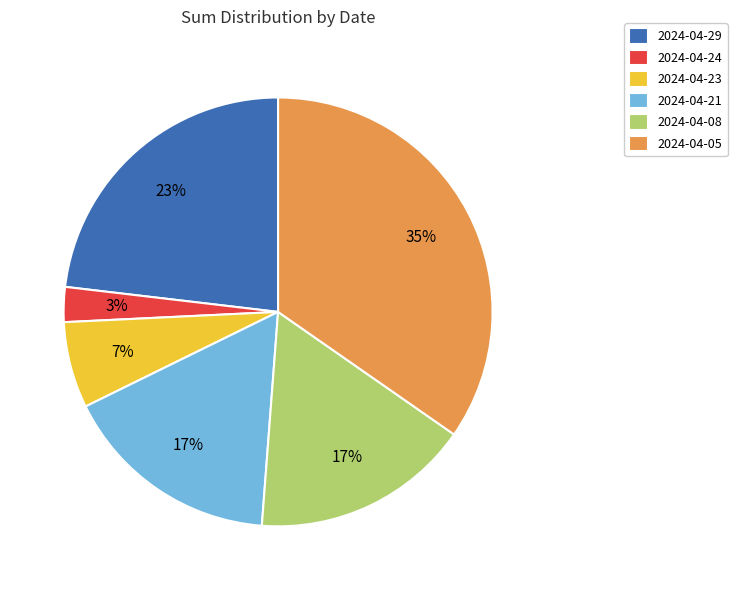

Do 2024-04-05 and 2024-04-24 together represent more than half of the pie?

No